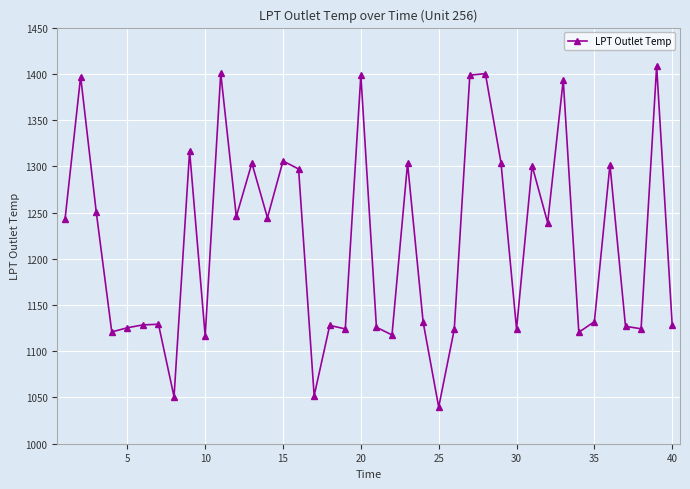

What is the minimum value shown in the chart?

1039.6